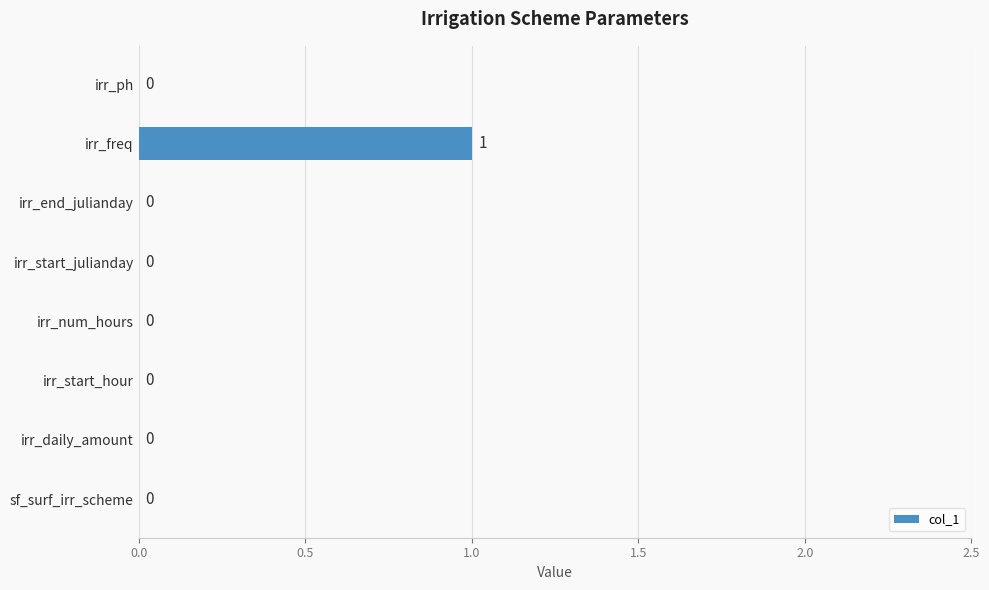

How many categories are shown in the chart?

8